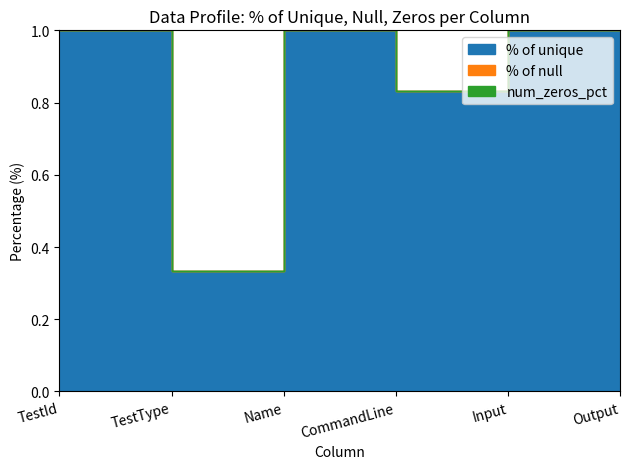

True or false: % of null has a value of 0.0 at TestType.

True